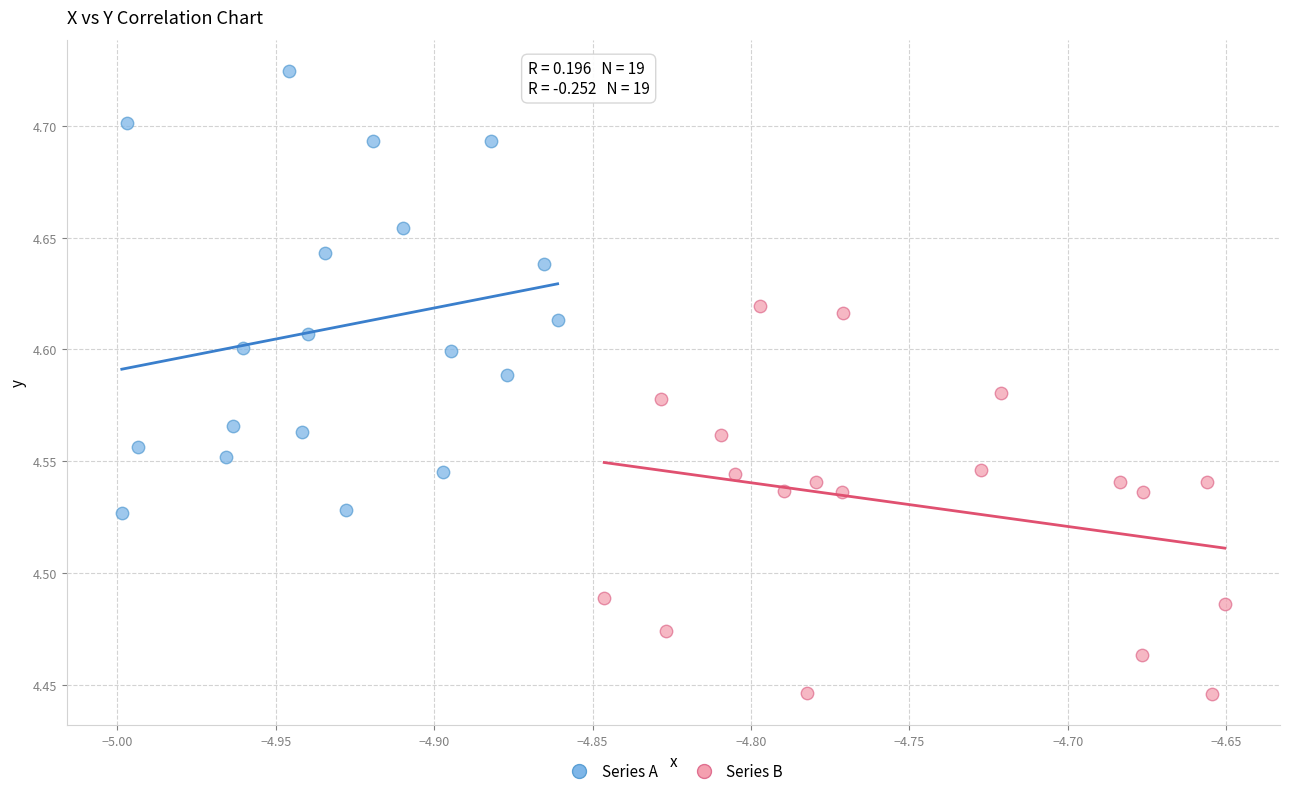

Which series has the largest Y range (max minus min)?

Series A